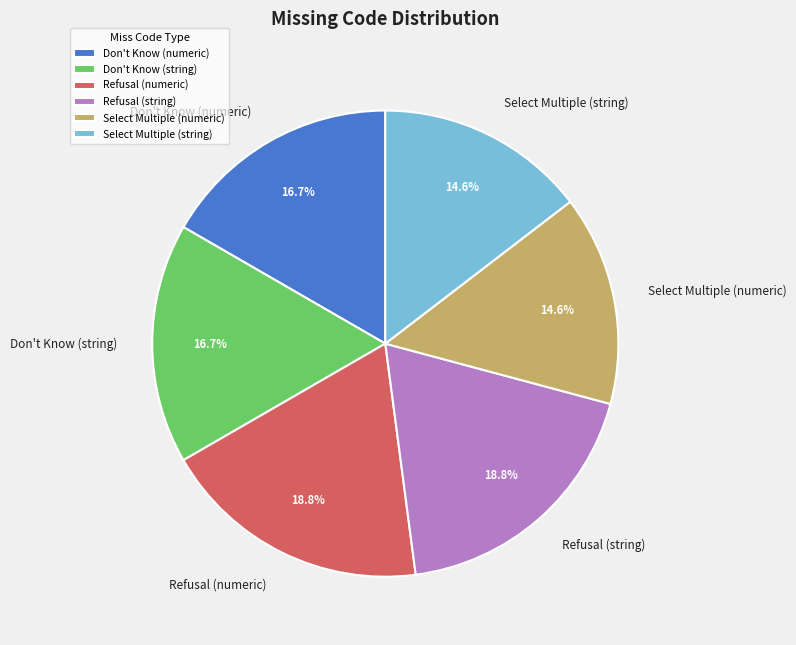

Is the sum of Refusal (numeric) and Select Multiple (string) greater than half?

No